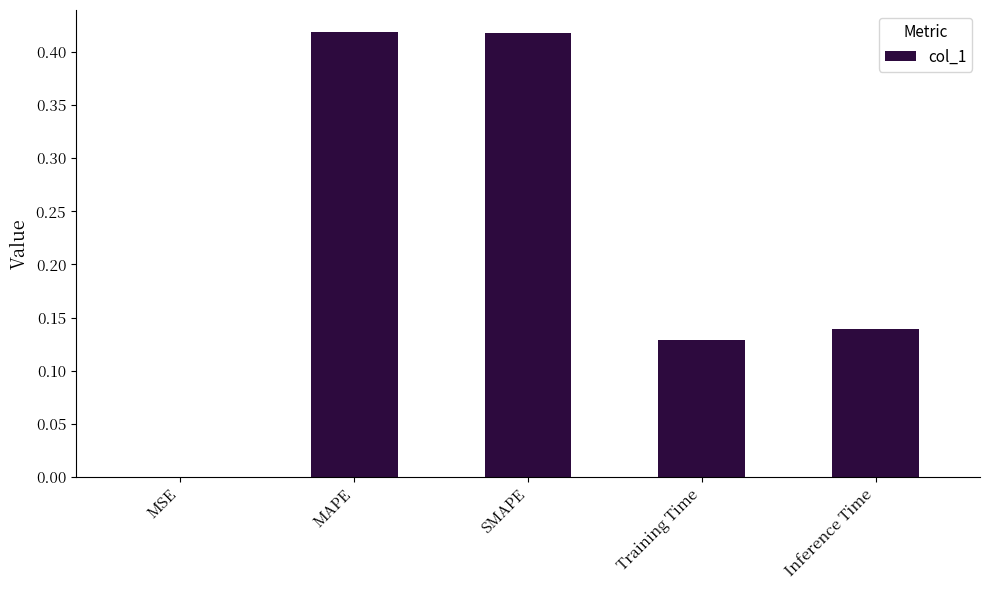

What is the sum of all values?

1.1